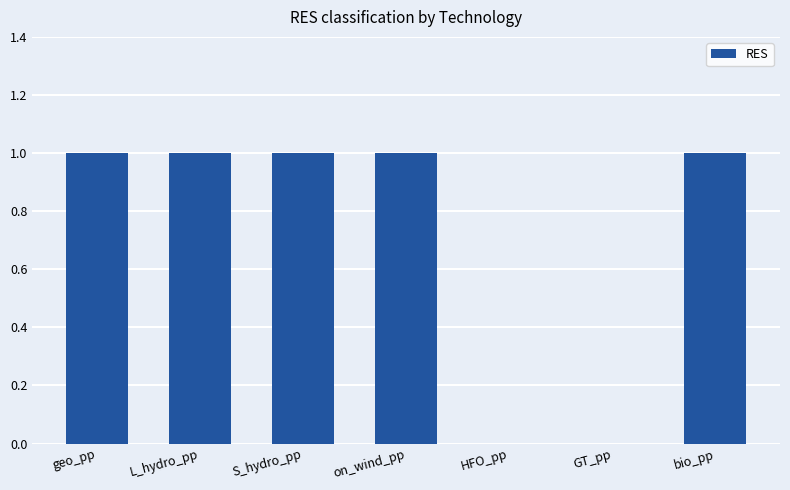

Between bio_pp and GT_pp, which is larger?

bio_pp